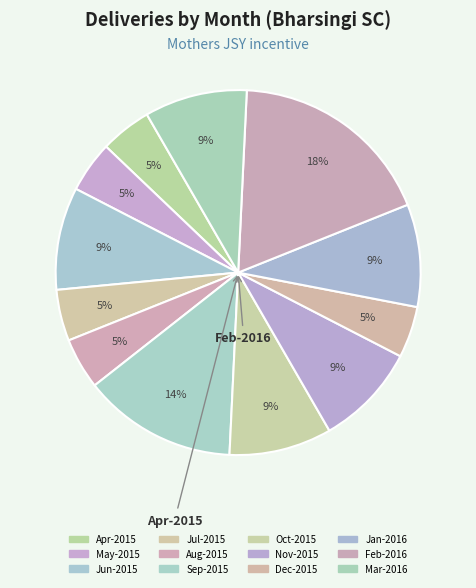

To the nearest percent, what is the average slice percentage?

8%